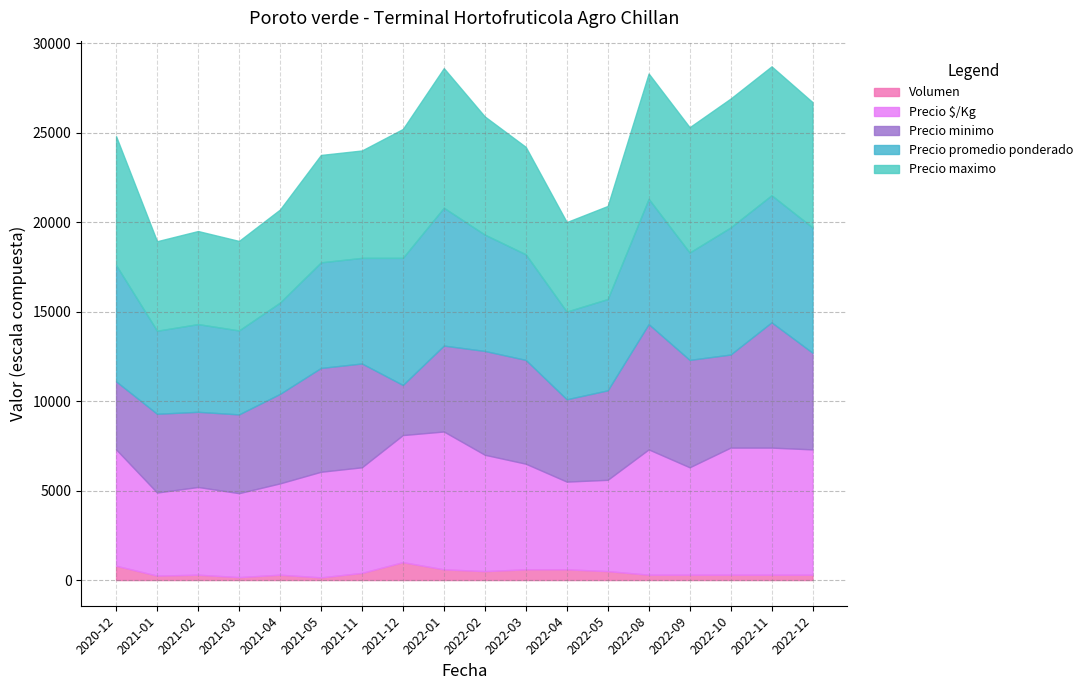

What is the maximum value for Volumen?

1000